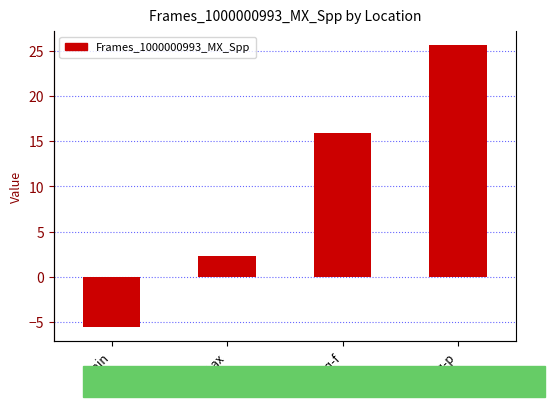

How many bars are there in total?

4